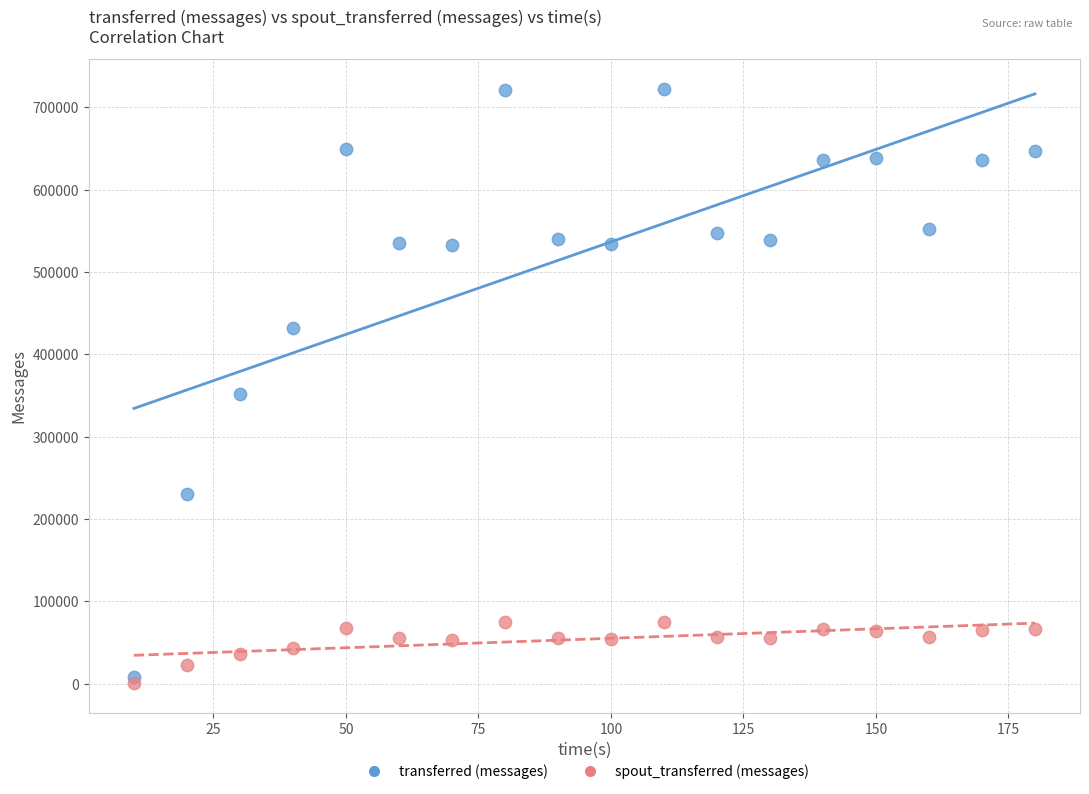

Which series contains the highest Y value?

transferred (messages)